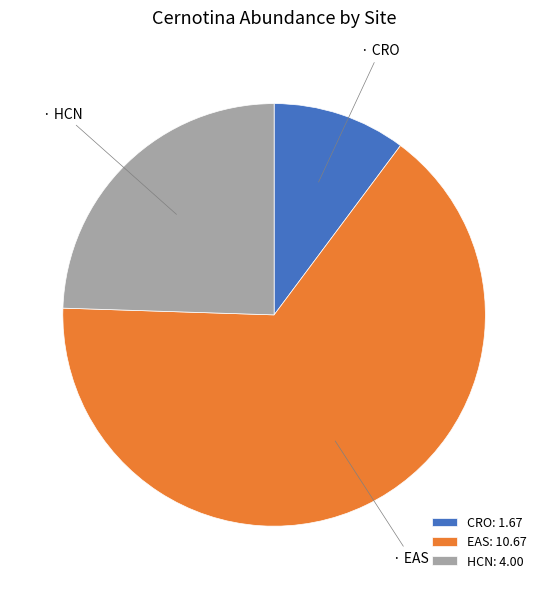

True or false: CRO accounts for 10% of the total.

True